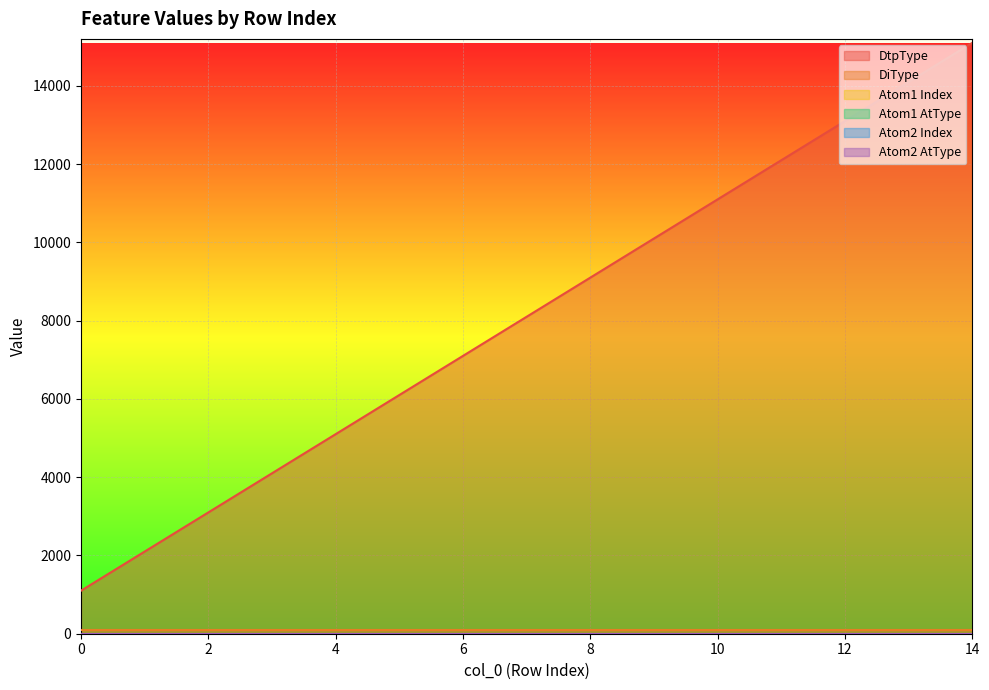

What are all the series names shown in the legend?

DtpType, DiType, Atom1 Index, Atom1 AtType, Atom2 Index, Atom2 AtType